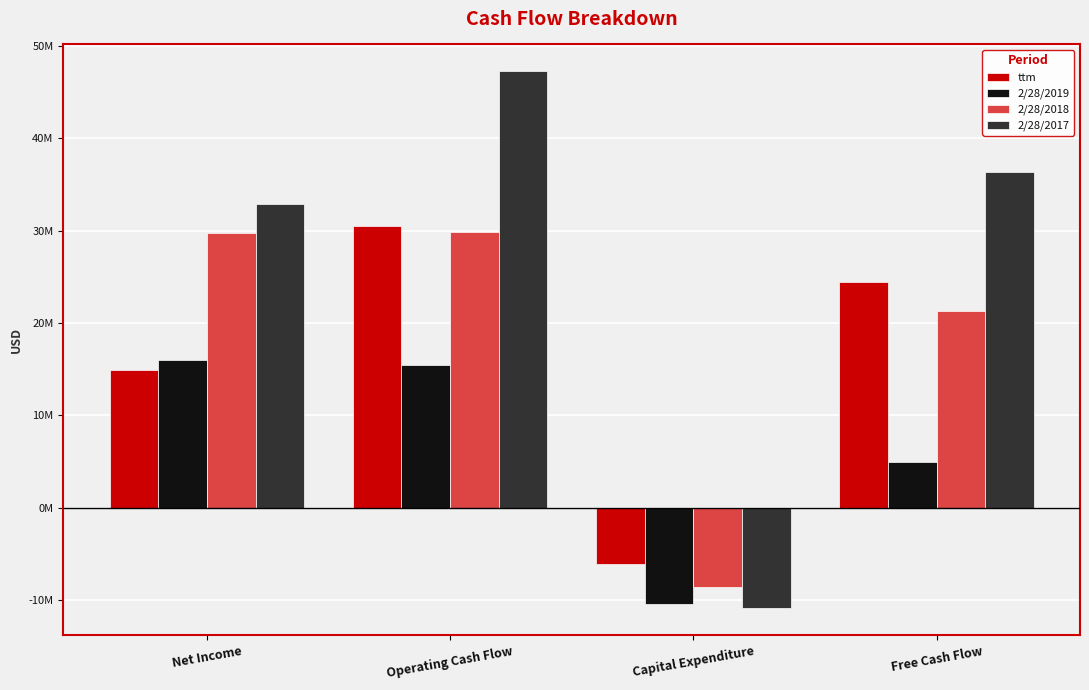

What is the value of the 2/28/2017 bar at the 2nd from the left?

47229000